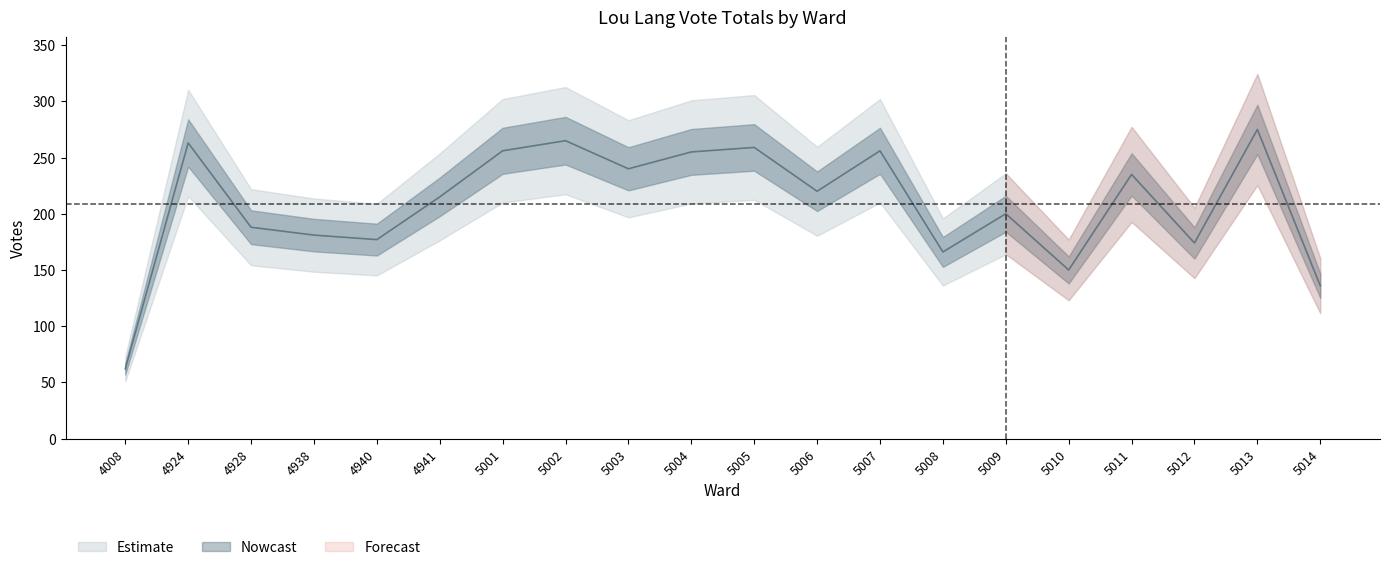

The value at 5007 is 425. True or false?

False